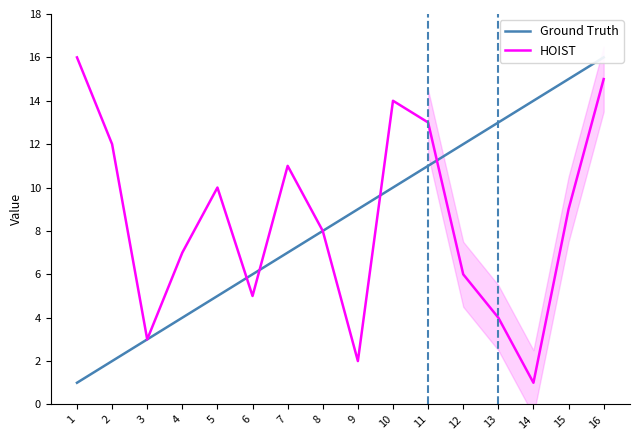

What is the sum of the Ground Truth values at 11 and 1?

12